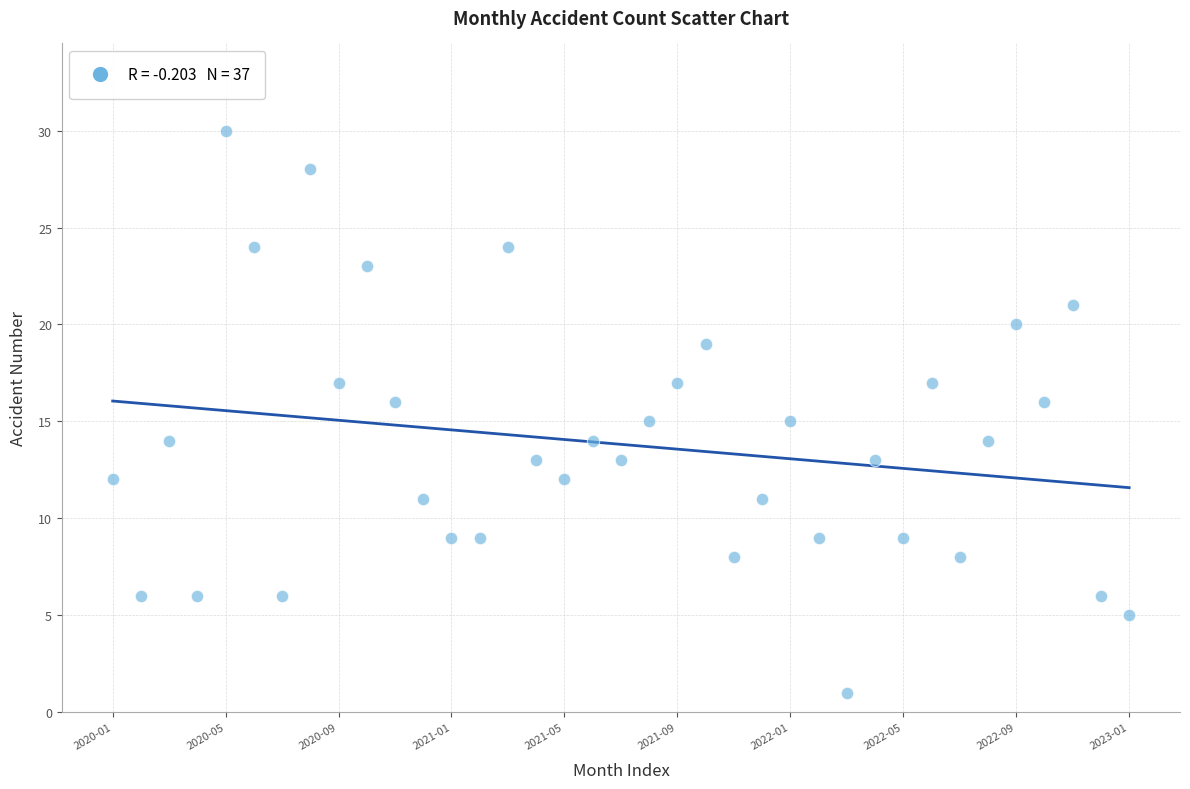

What is the range of Y values (max minus min)?

29